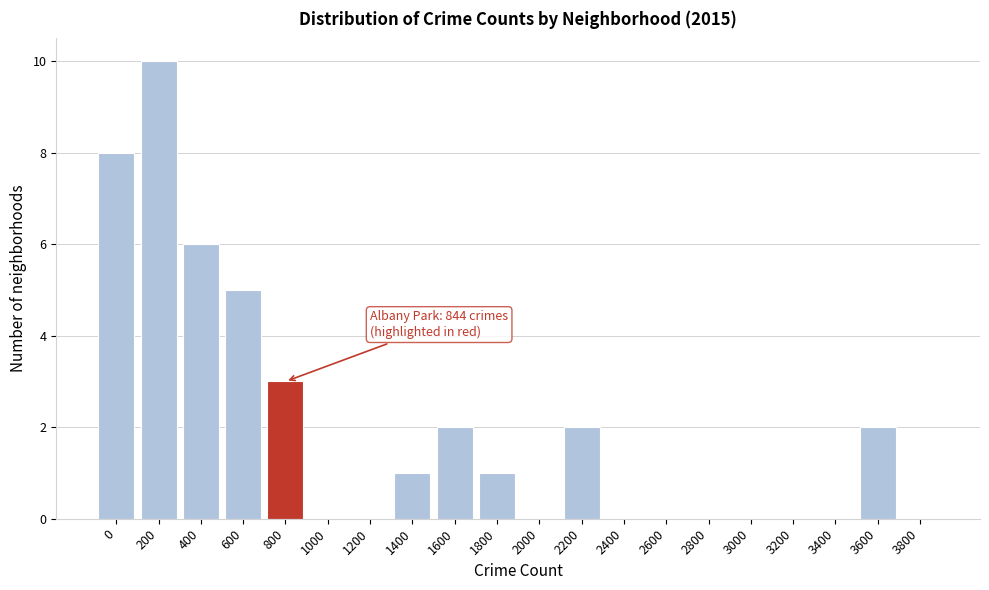

Reading left to right, list all the values displayed in this chart.

0=8	200=10	400=6	600=5	800=3	1000=0	1200=0	1400=1	1600=2	1800=1	2000=0	2200=2	2400=0	2600=0	2800=0	3000=0	3200=0	3400=0	3600=2	3800=0